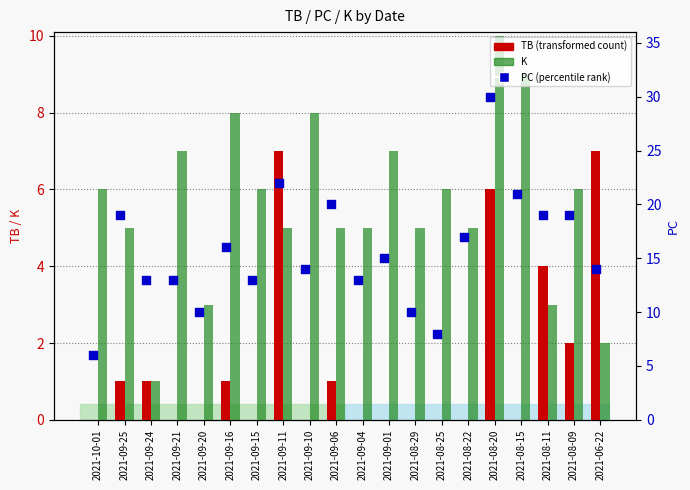

At how many categories does at least one series exceed 18?

7